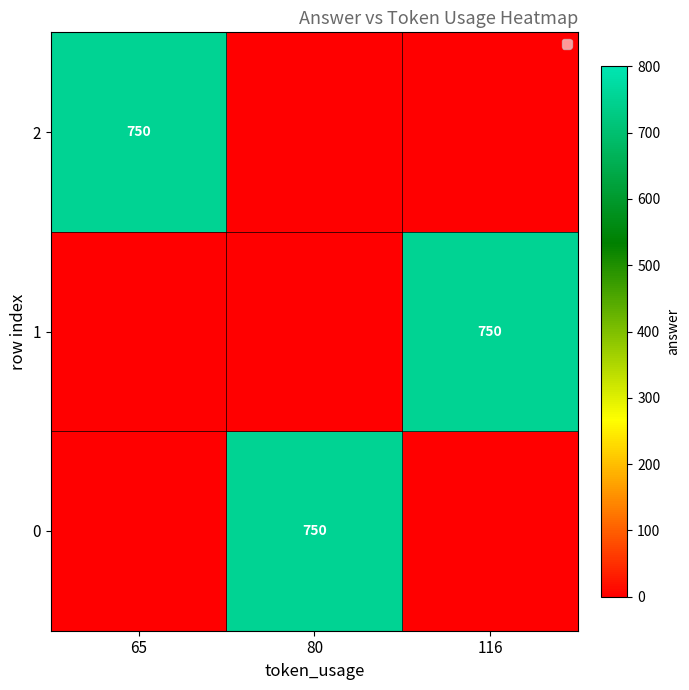

Which has a higher value, 116 or 80?

80